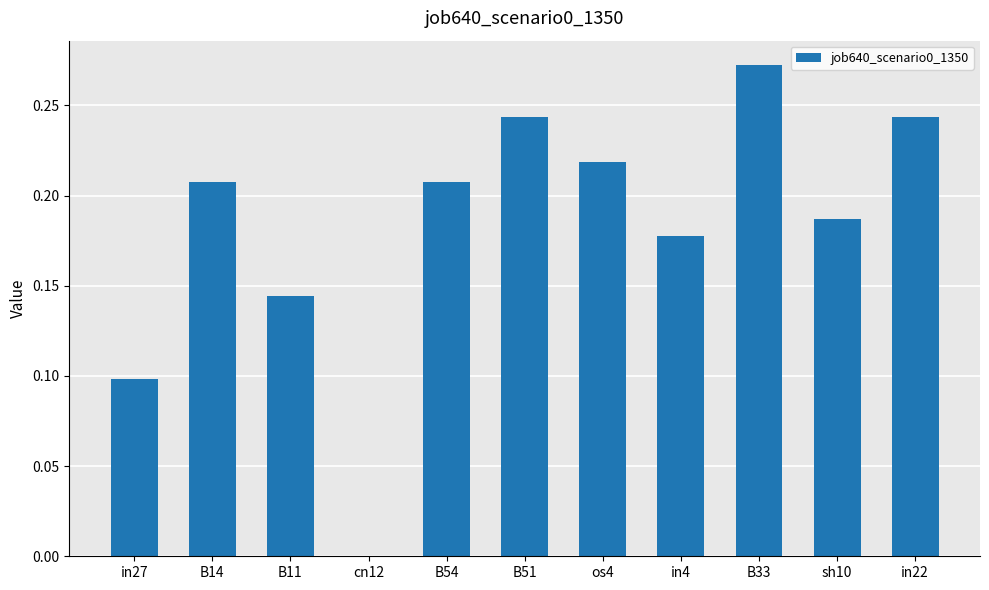

Count the number of values greater than 0.

10